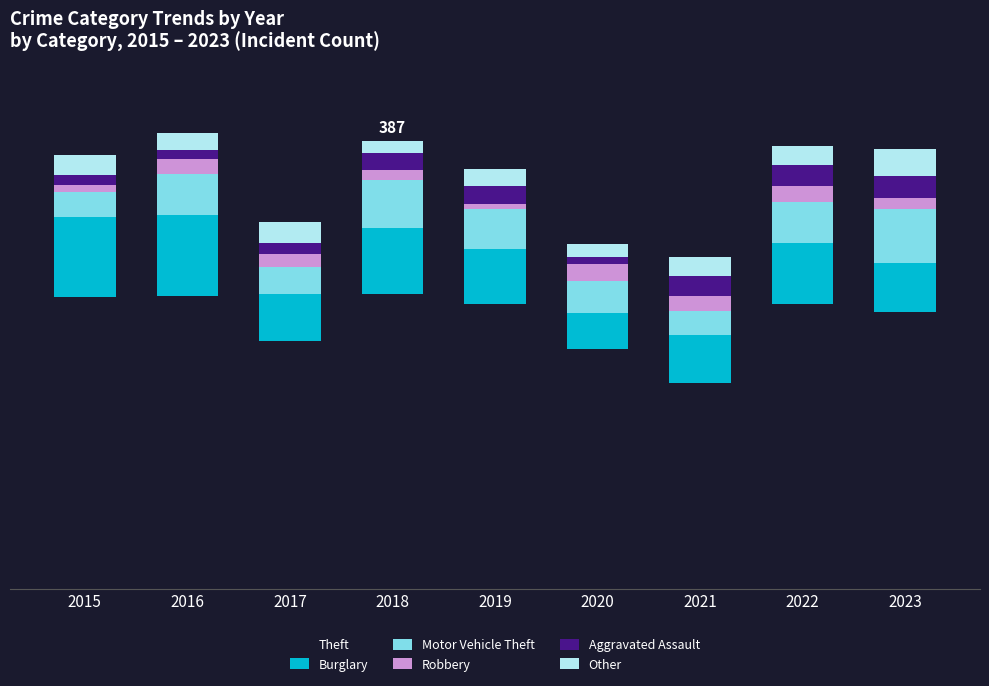

Does the chart contain stacked bars?

Yes